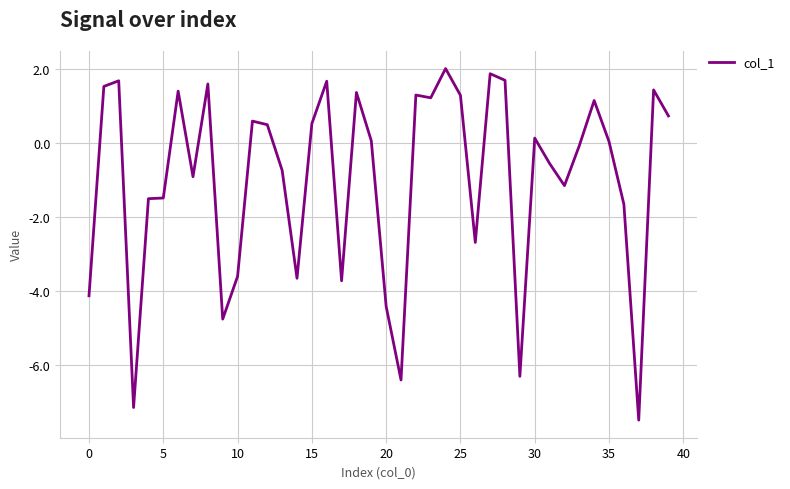

What is the minimum value shown in the chart?

-7.5